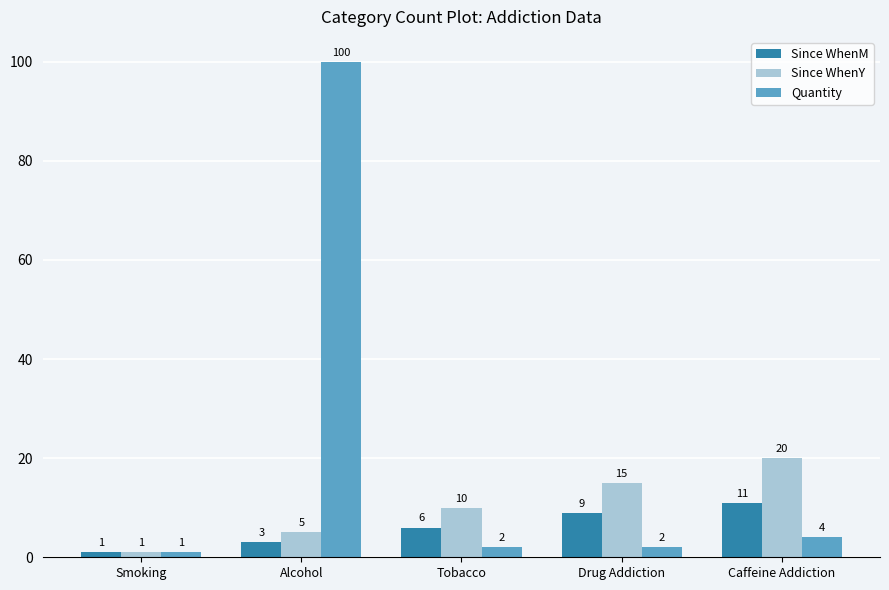

What is the label of the 5th bar from the left?

Caffeine Addiction